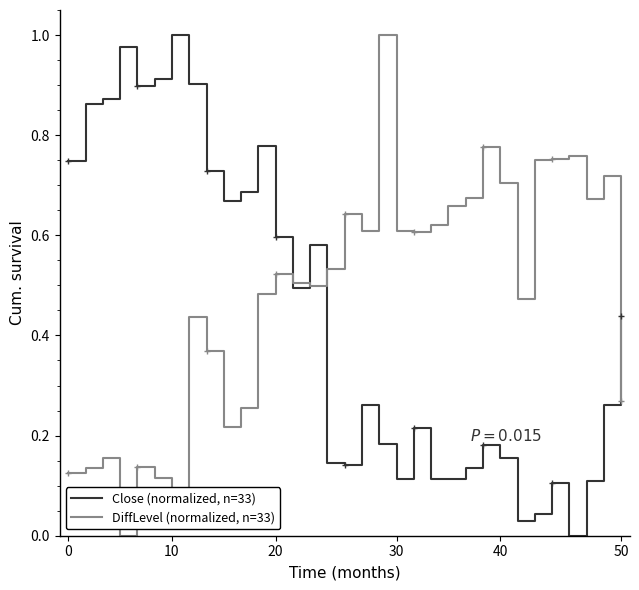

How many times do DiffLevel (normalized, n=33) and Close (normalized, n=33) cross each other?

4